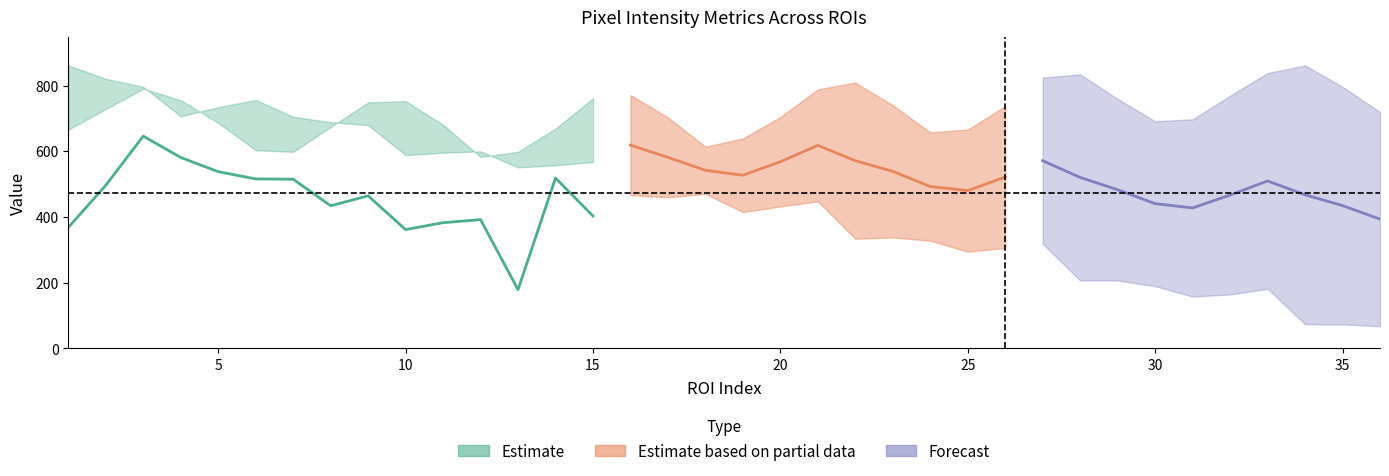

How many lines are shown in the chart?

5